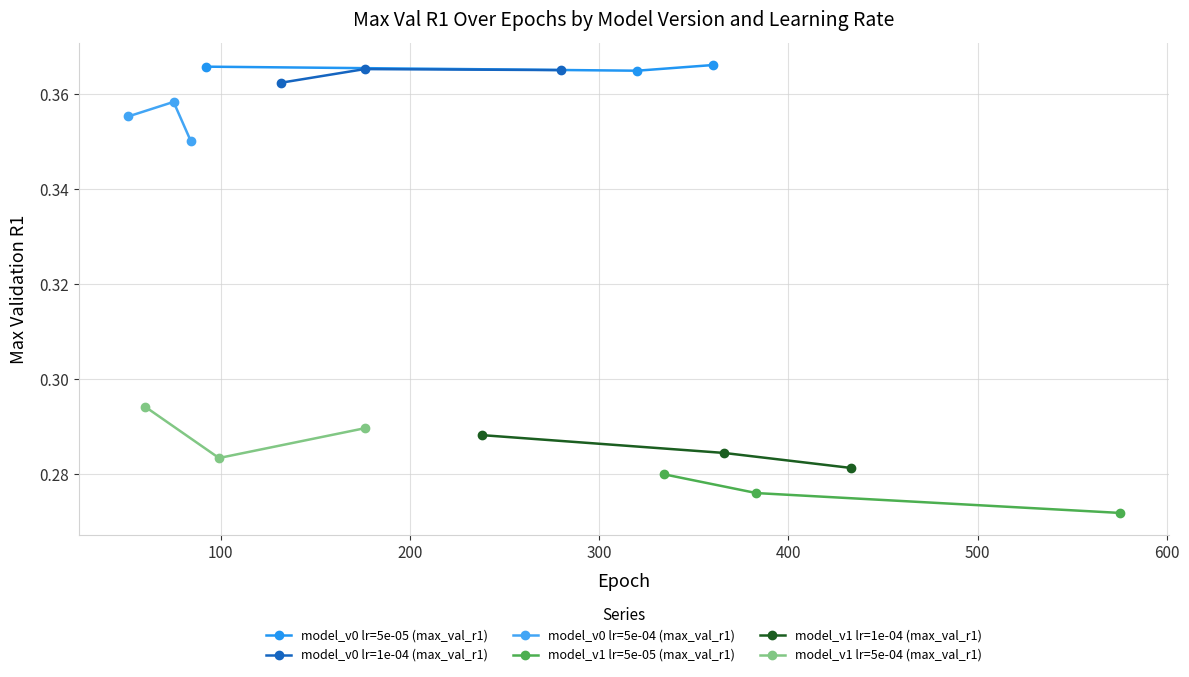

True or false: model_v0 lr=5e-05 (max_val_r1) has a value of 0.5 at 200.

False